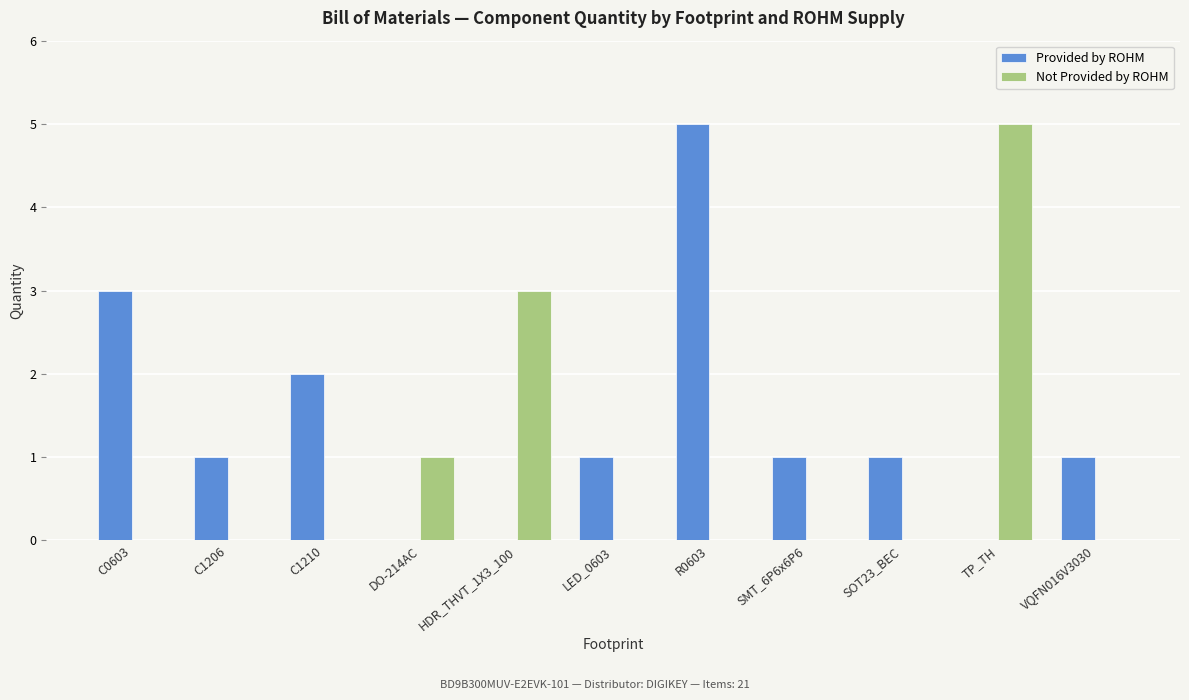

The Not Provided by ROHM series shows 5 at TP_TH. True or false?

True